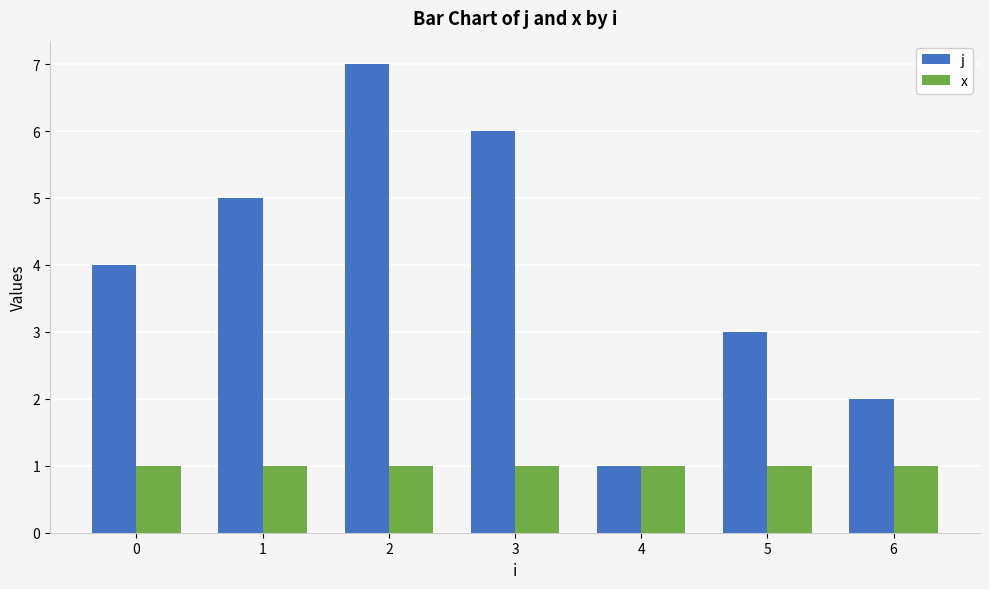

Which series has the largest range (max minus min)?

j